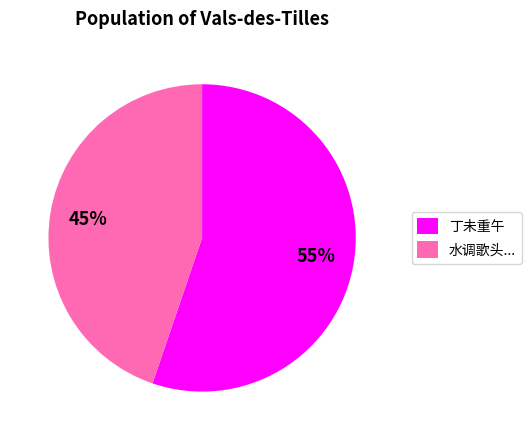

Is it true that 丁未重午 is 42% of the pie?

False